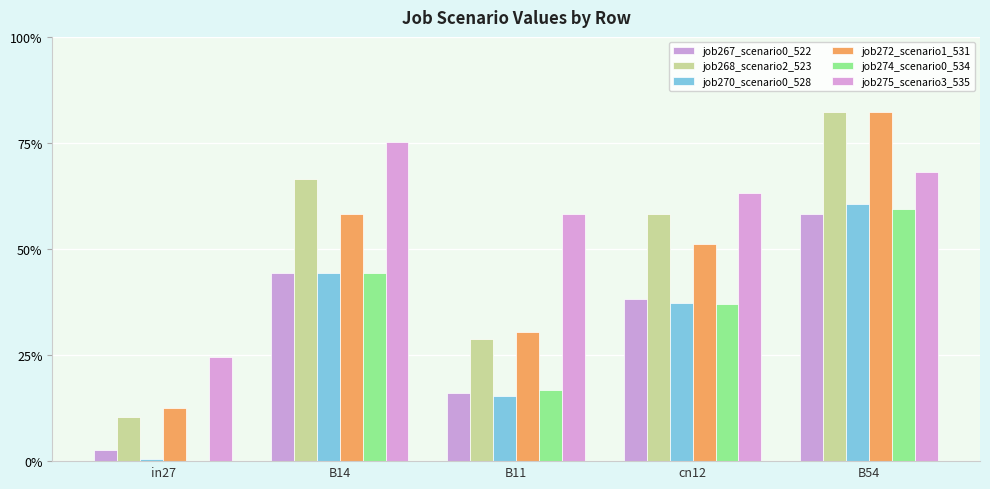

At which category is the sum across all series the highest?

B54